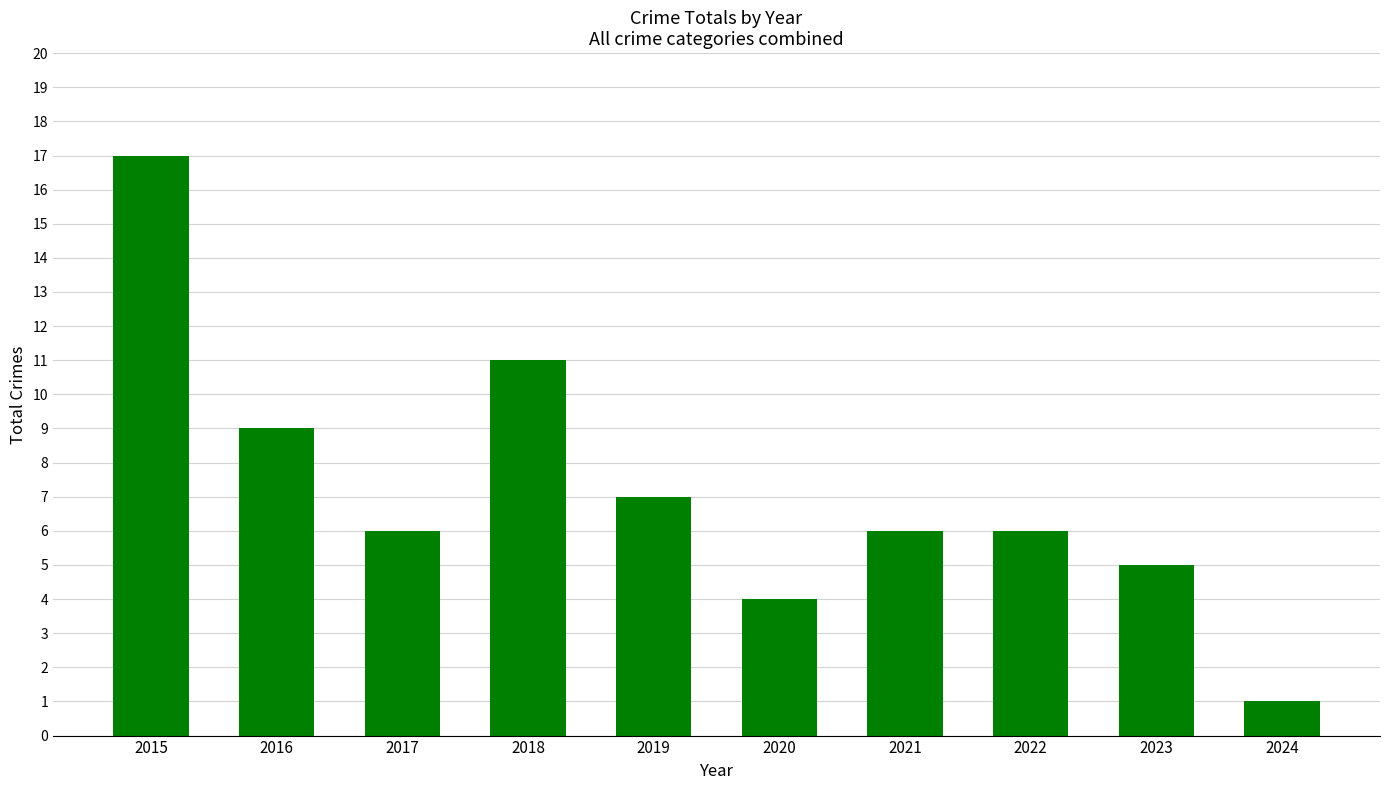

What is the sum of all values?

72